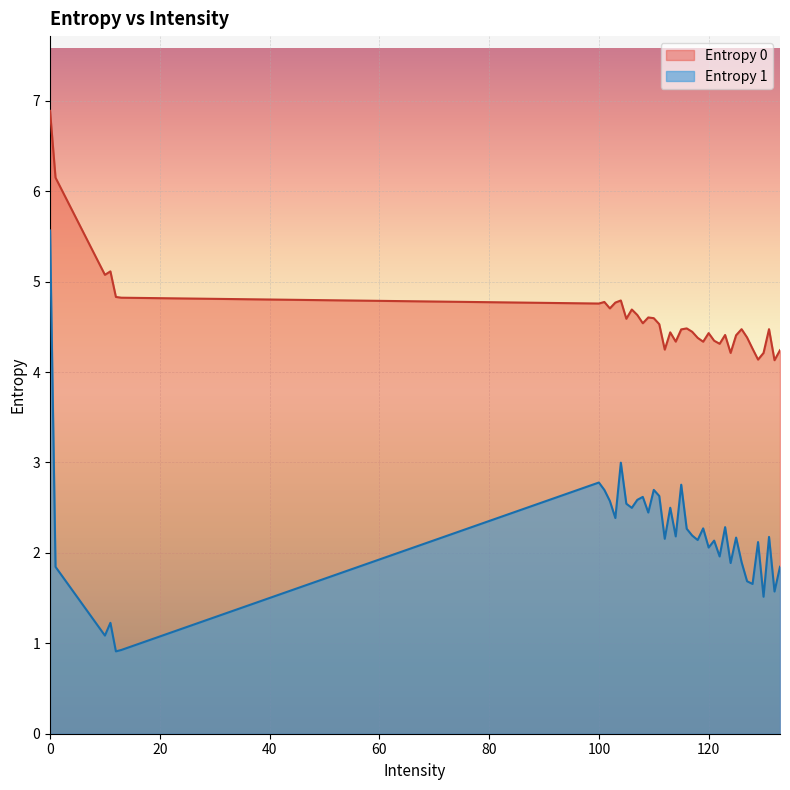

What is the sum of the Entropy 1 values at 121 and 112?

4.3